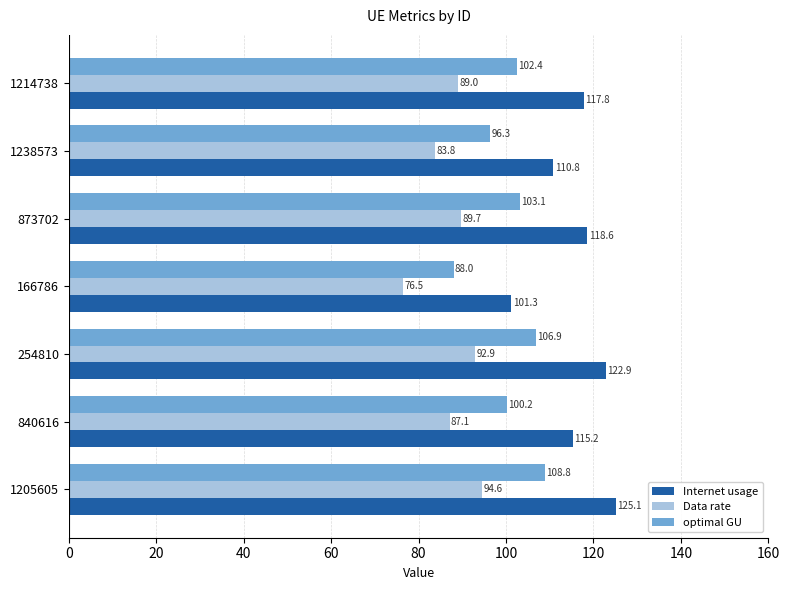

What is the maximum value for Data rate?

94.6